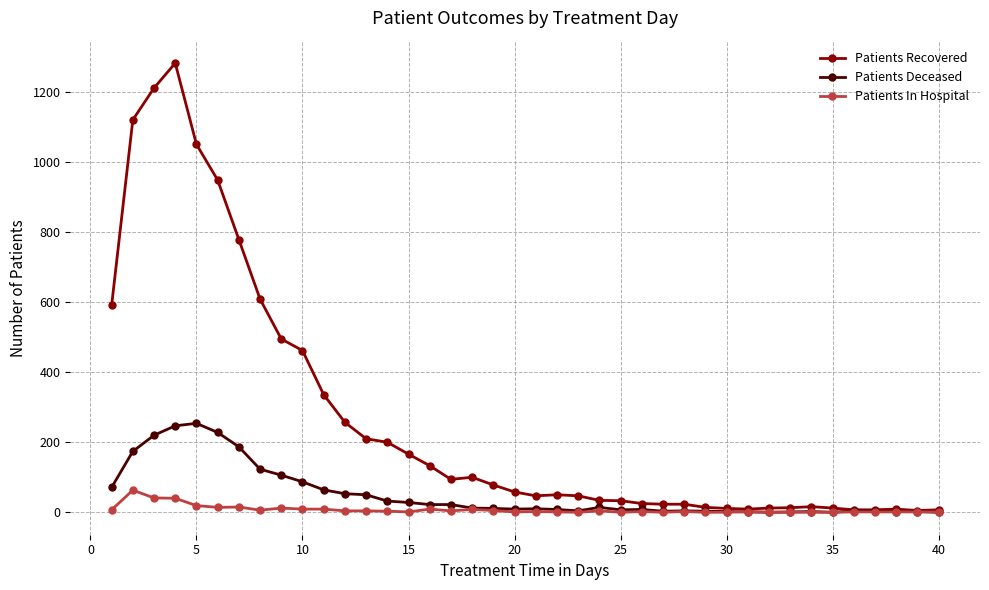

What is the maximum value shown in the chart?

1283